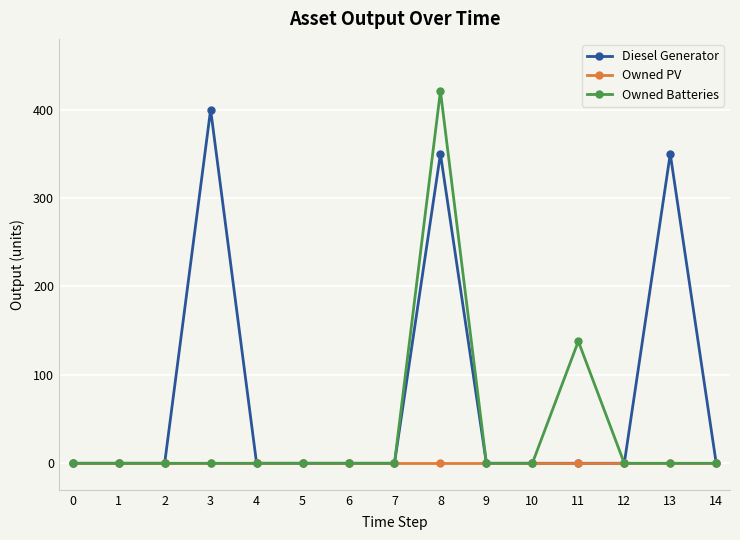

What is the sum of the Diesel Generator values at 4 and 8?

350